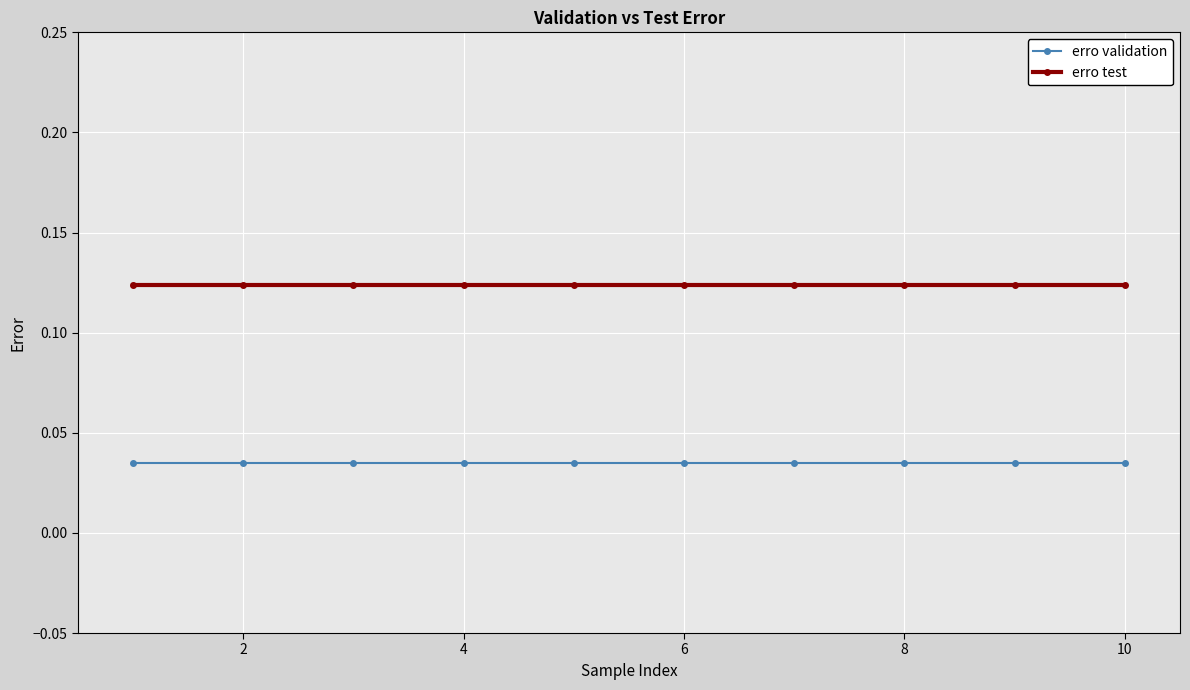

Rank the series by their average value, from lowest to highest.

erro validation, erro test